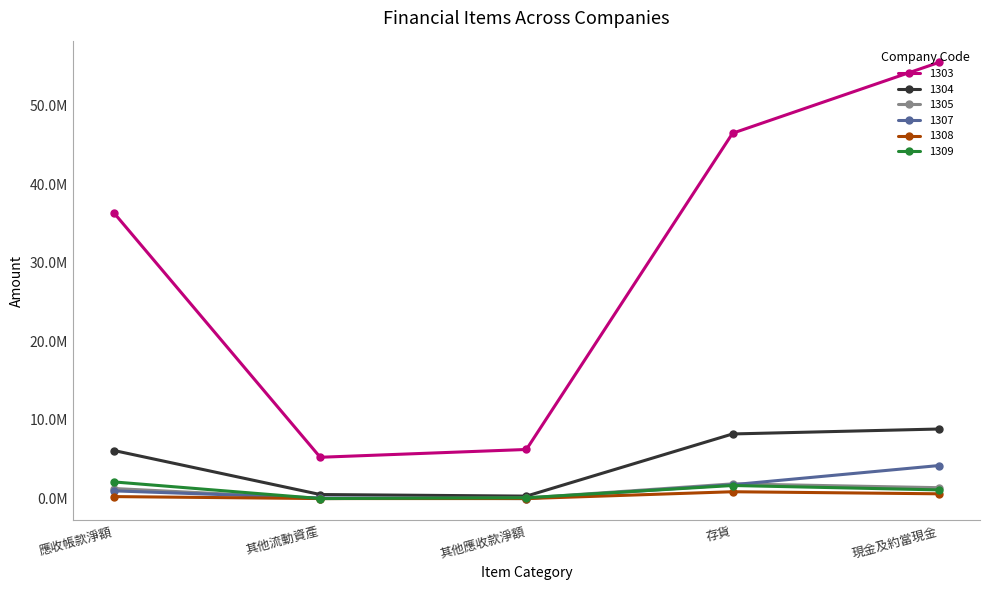

Is the value of 1308 at 其他流動資產 greater than the value of 1309 at 現金及約當現金?

No